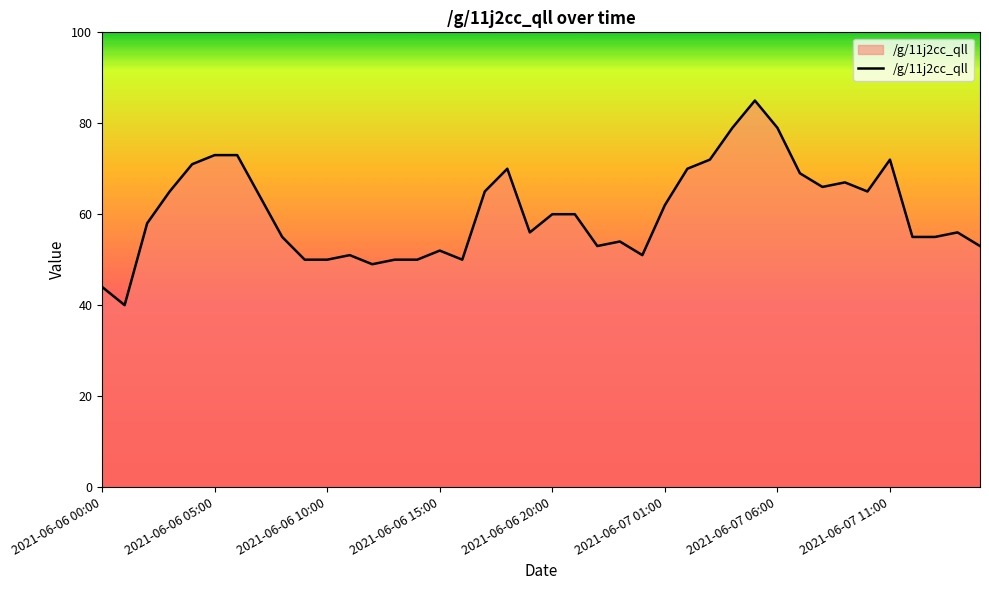

What is the difference between the maximum and minimum values?

45